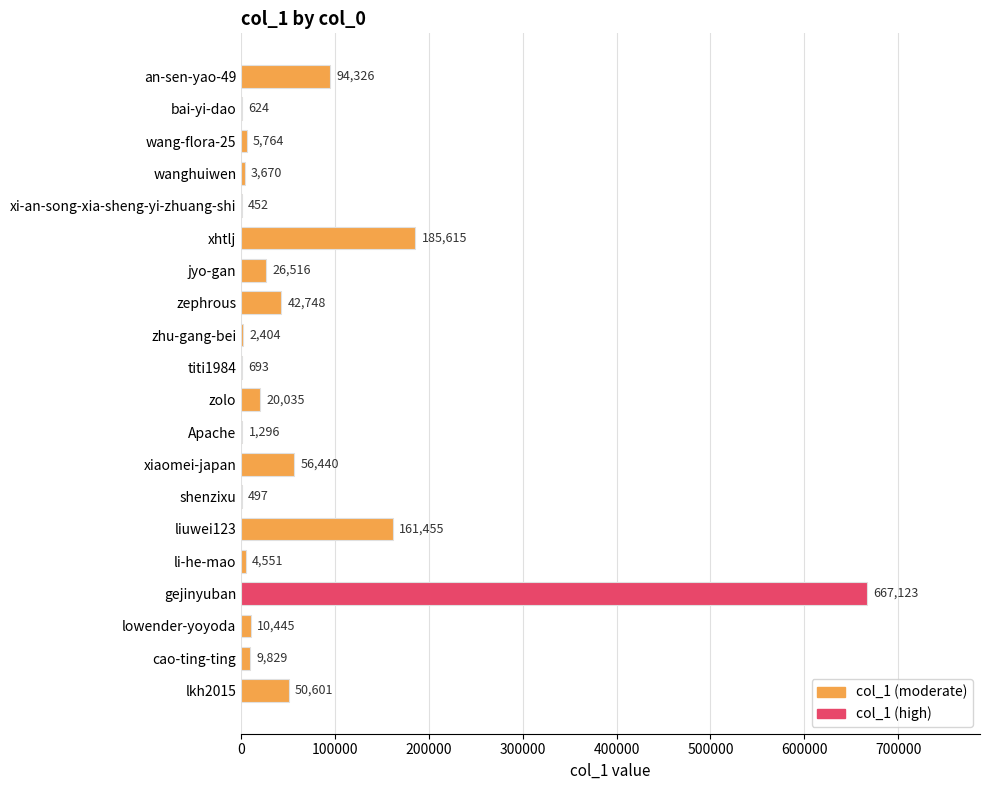

The chart shows a value of 56440 at xiaomei-japan. True or false?

True